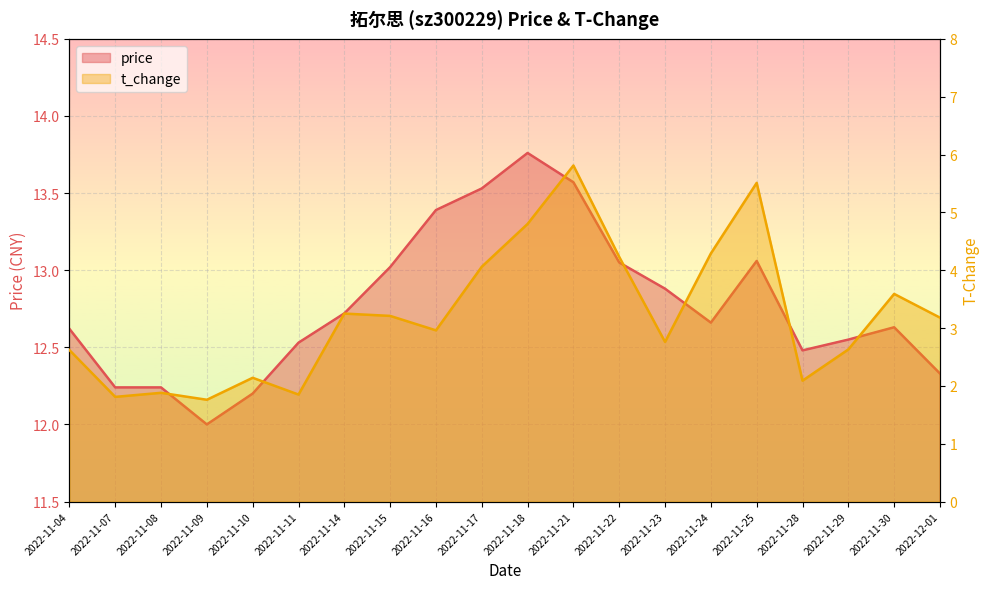

Where is t_change nearest to the value 3?

2022-11-16